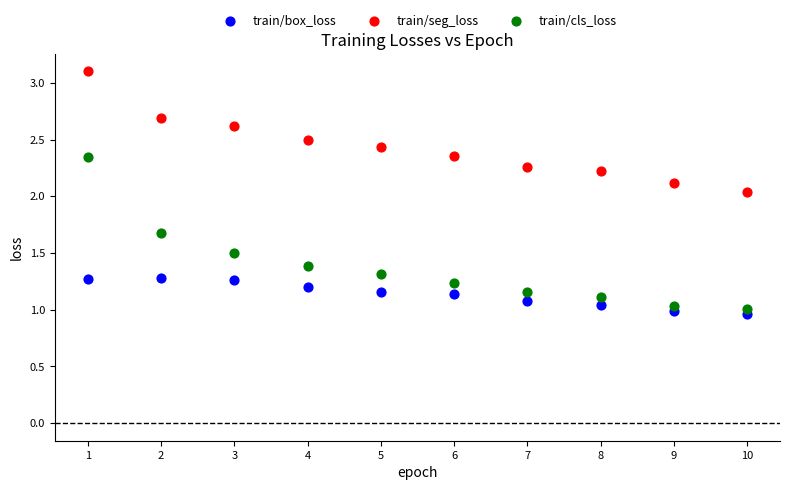

Which series has the largest Y range (max minus min)?

train/cls_loss